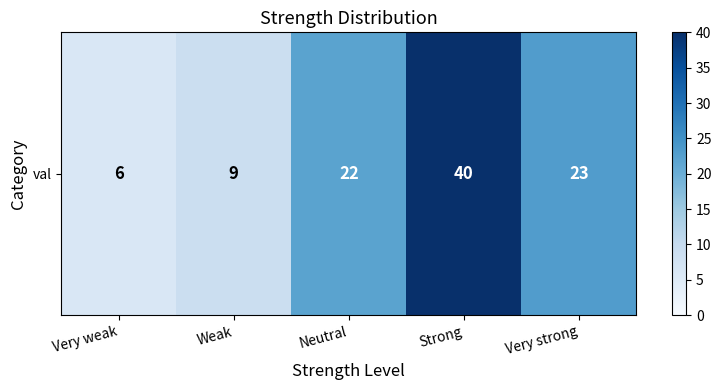

What is the sum of the values at Strong and Very strong?

63